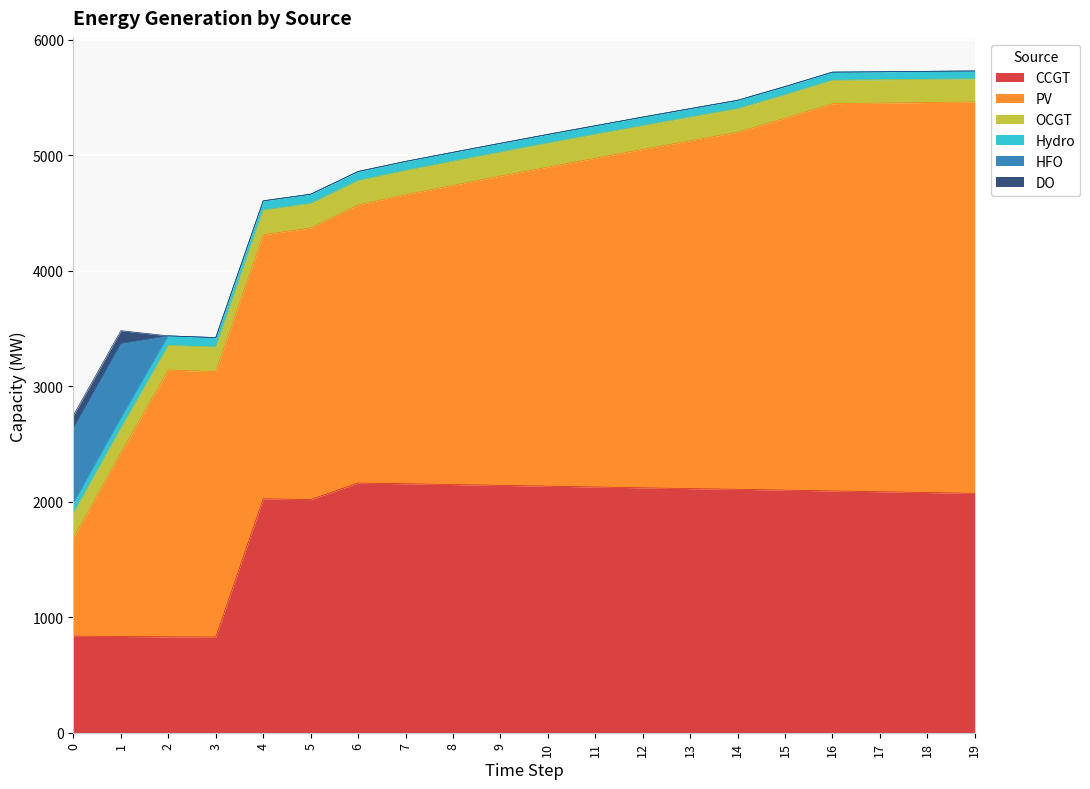

Is the value of HFO at 5 greater than the value of DO at 4?

No